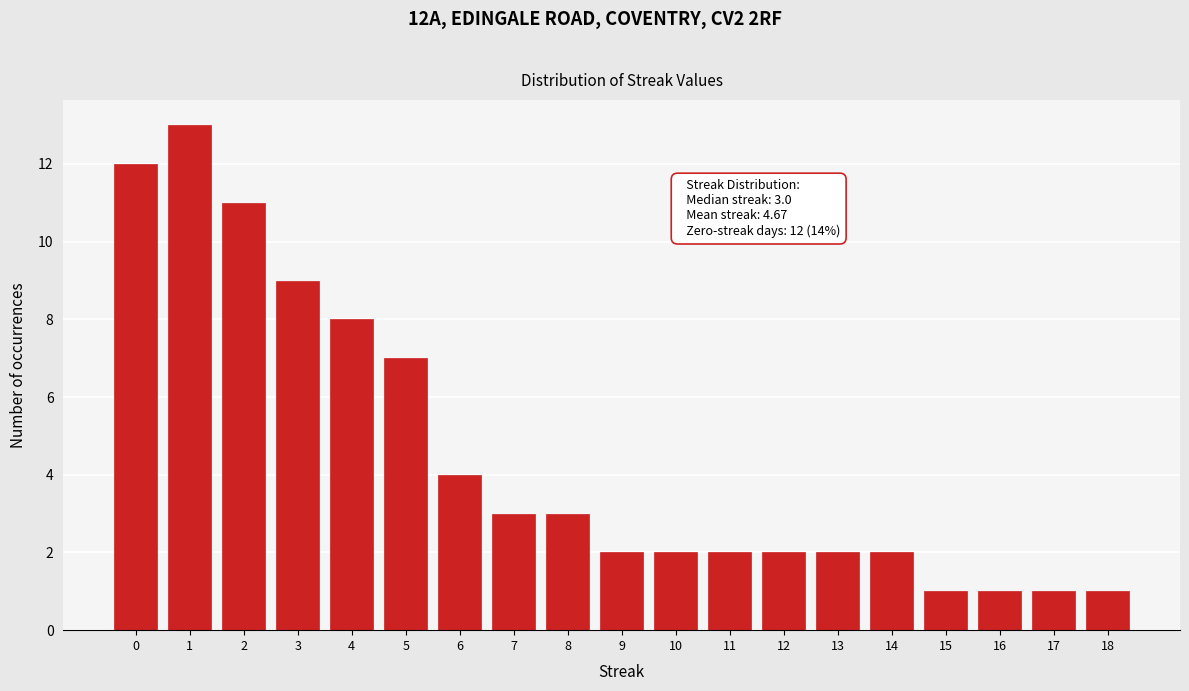

Which range on the x-axis has the tallest bar?

0.5 to 1.5